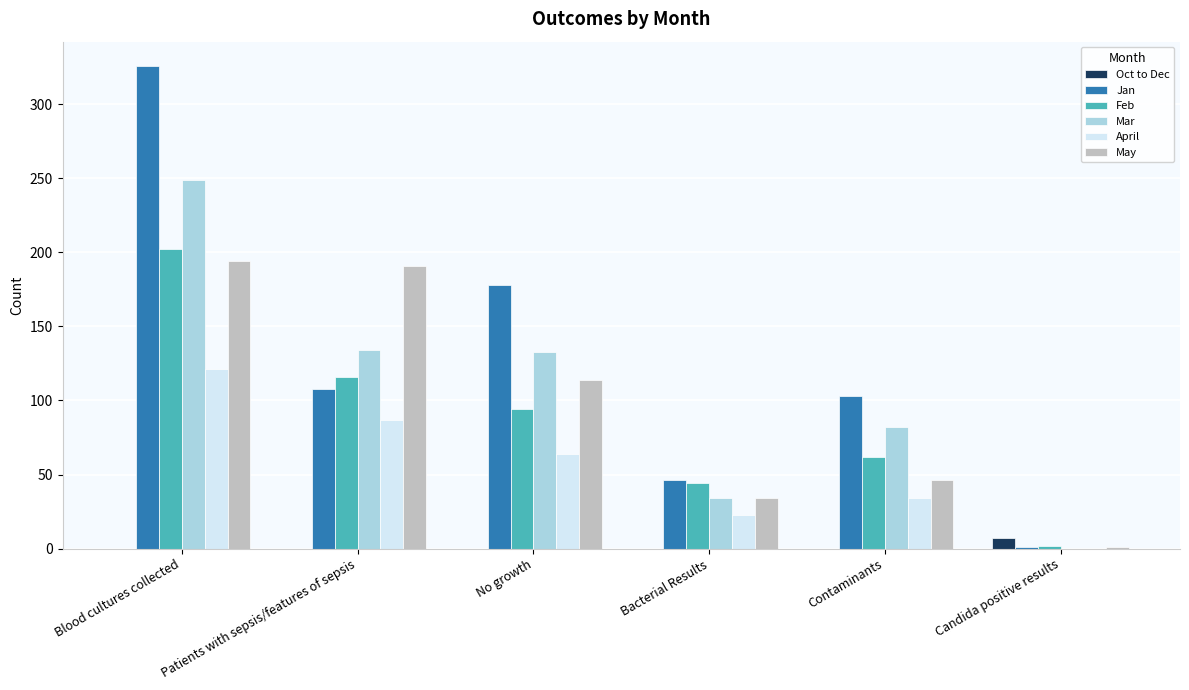

What is the maximum value shown in the chart?

326